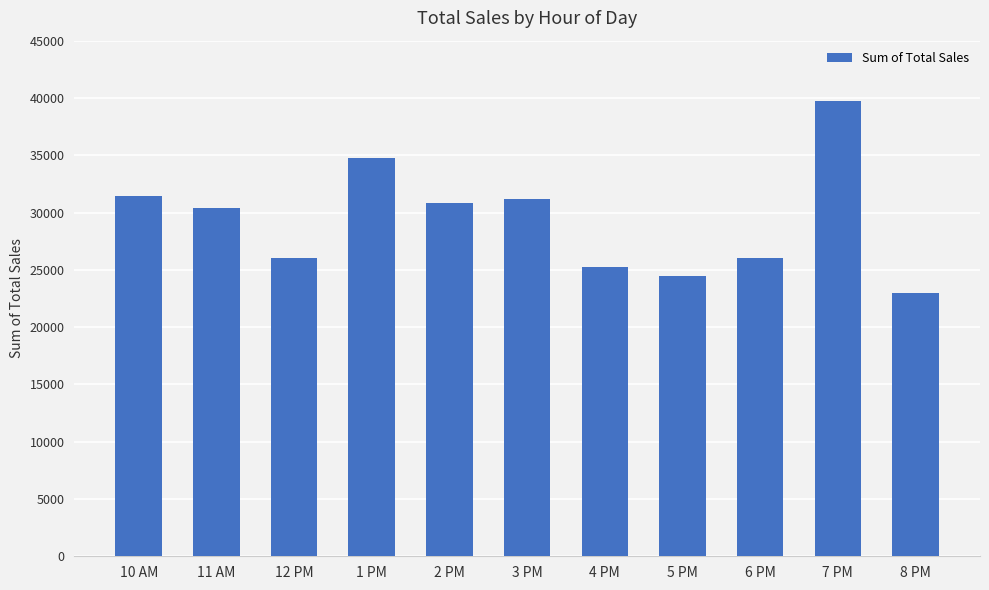

What is the ratio of the value at 4 PM to the value at 12 PM?

1.0